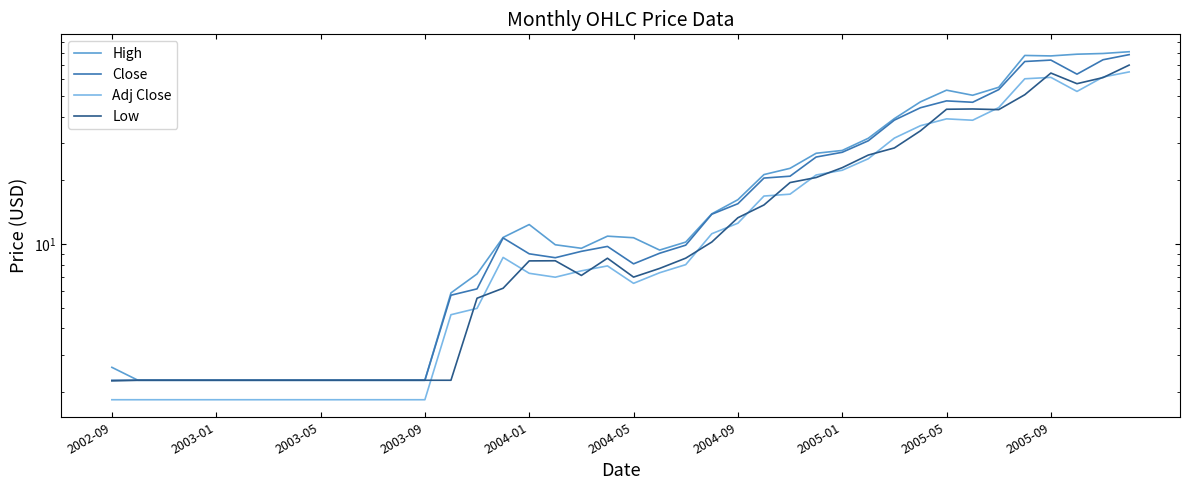

How many categories are shown in the chart?

40